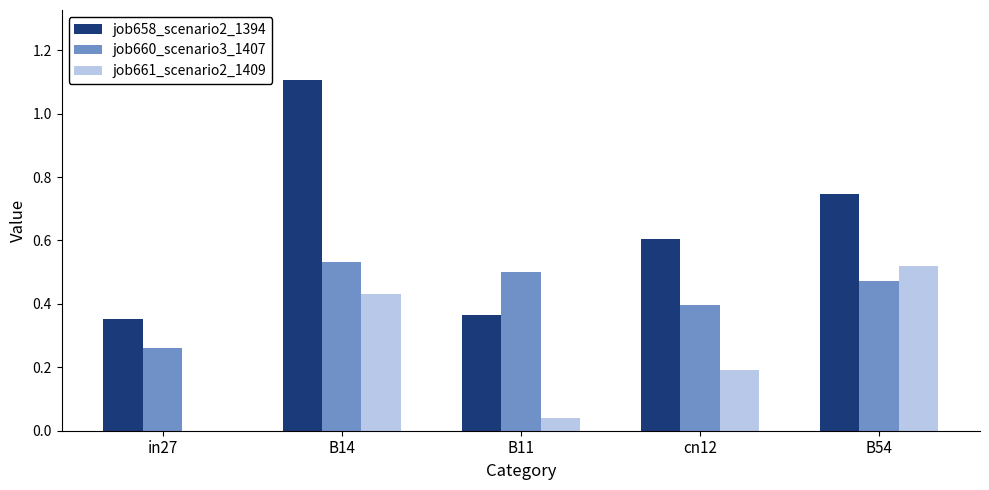

What is the highest value of the job658_scenario2_1394 series?

1.1